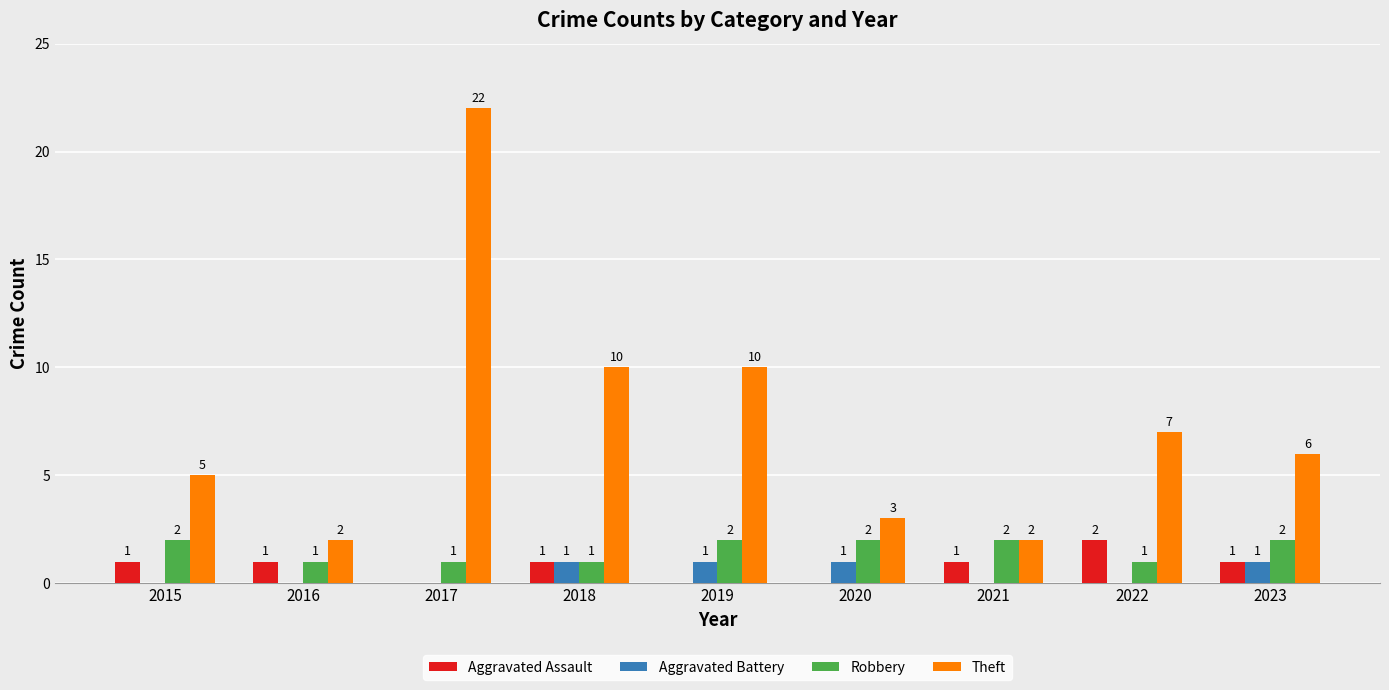

Which series changed the most between 2019 and 2020?

Theft